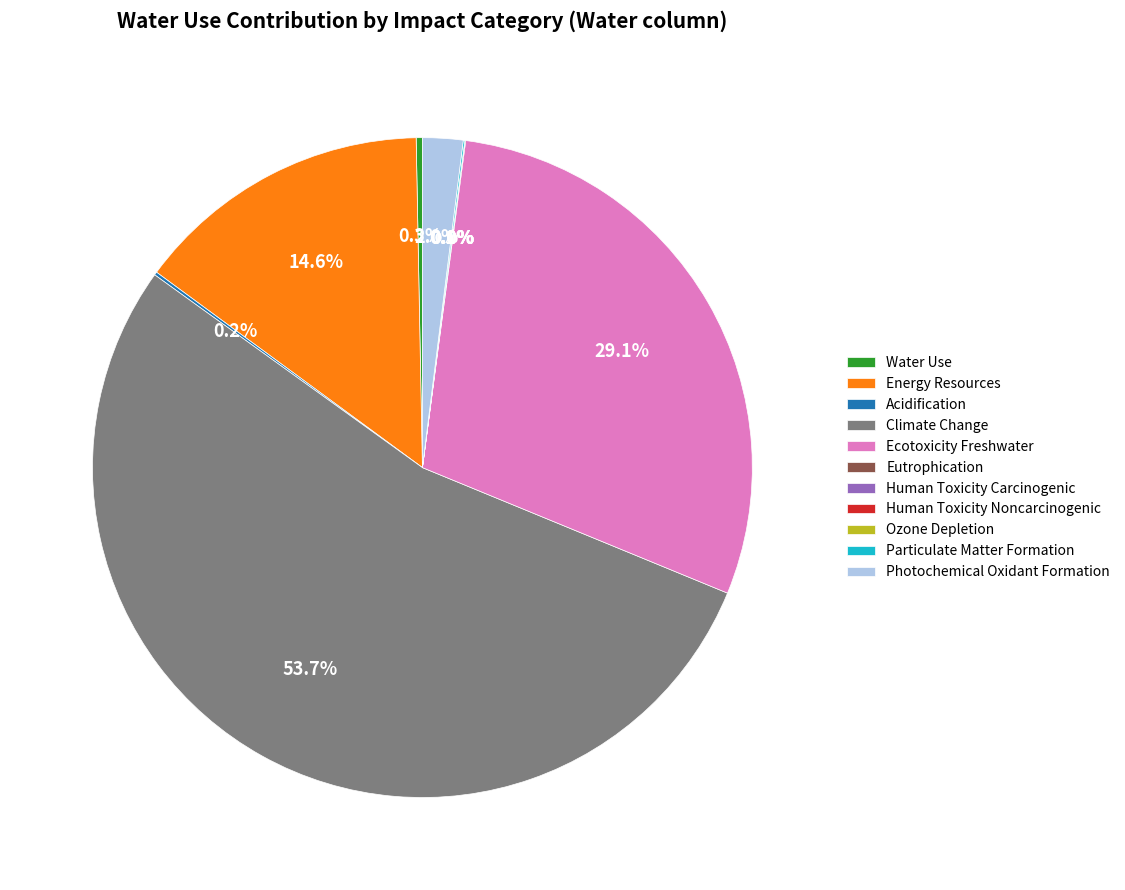

How much of the chart is everything except Climate Change?

46.3%